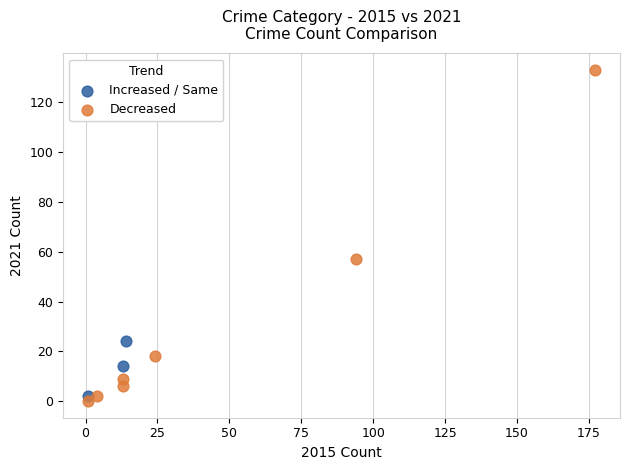

Which series has the largest Y range (max minus min)?

Decreased